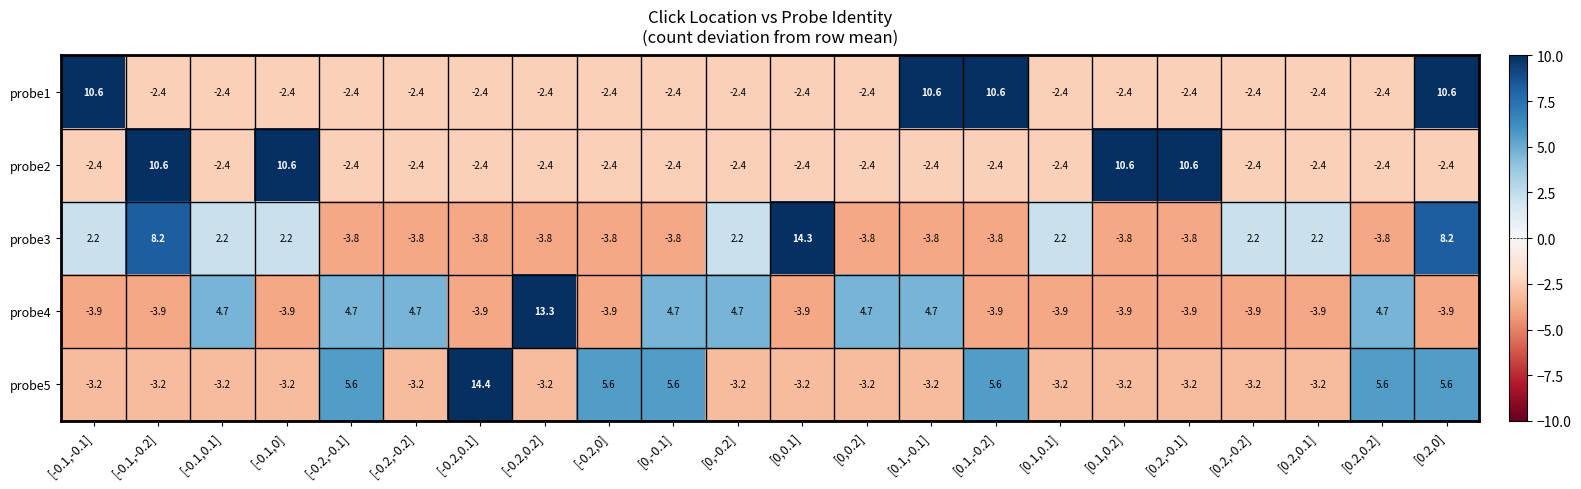

What value does the probe1 series have at [-0.1,0.1]?

-2.4